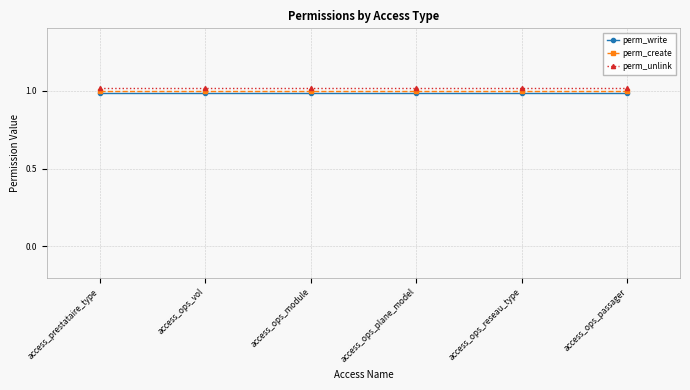

What is the total value across all series at access_prestataire_type?

3.0